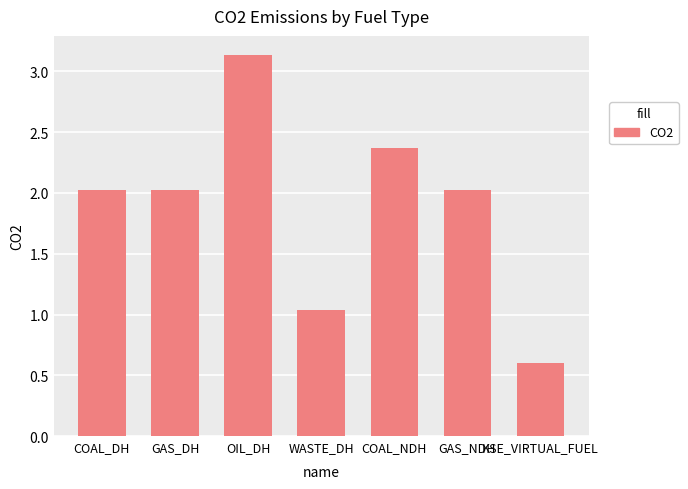

True or false: the data shows 0.7 at OIL_DH.

False